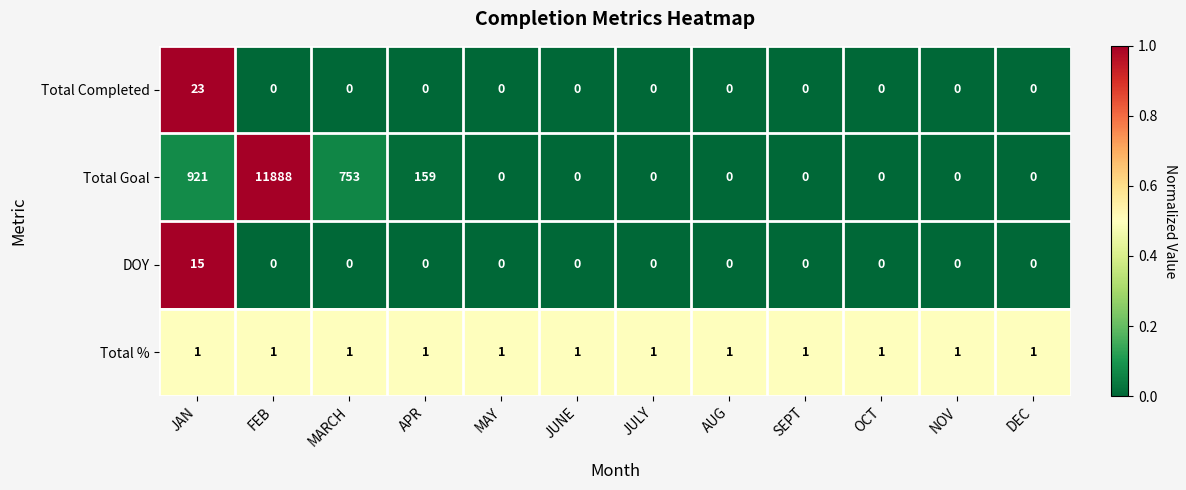

What is the total value across all series at MARCH?

754